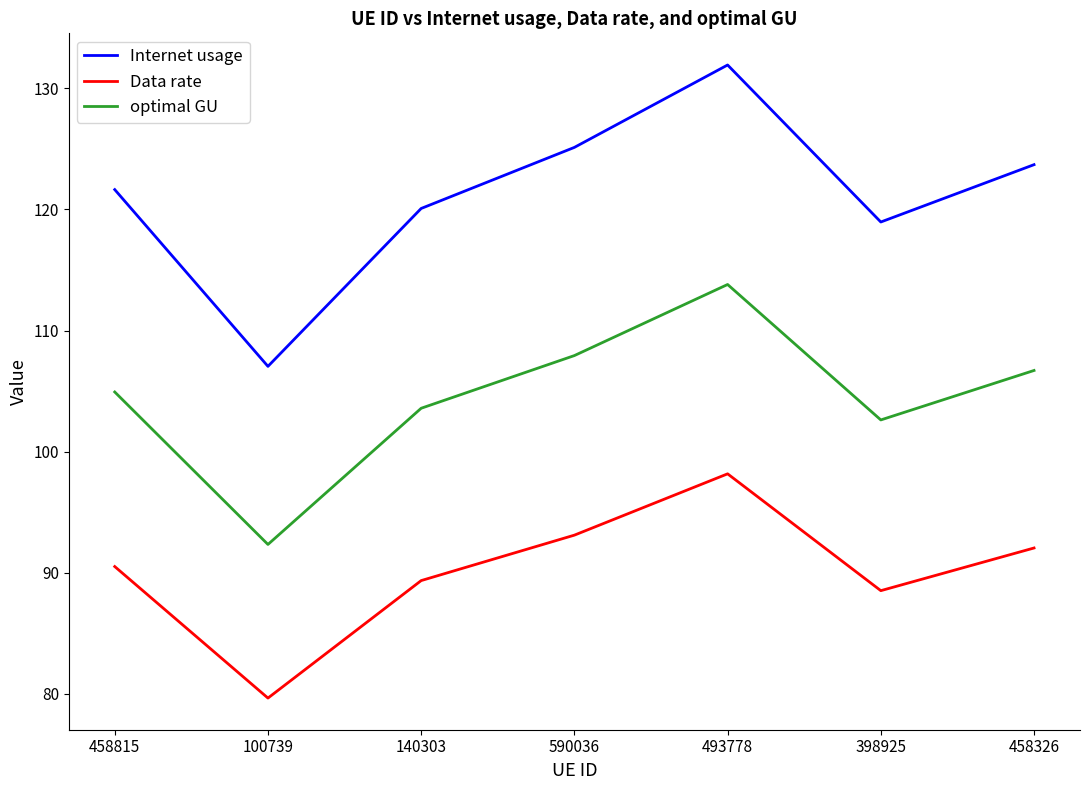

Between 458815 and 590036, which series saw the biggest shift?

Internet usage